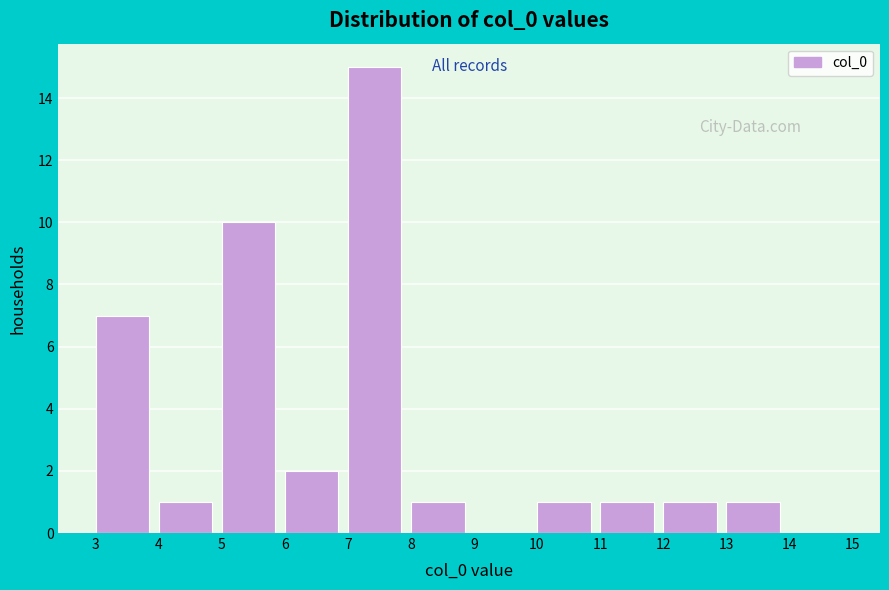

Reading left to right, transcribe this chart: for each bar, give the range it covers on the x-axis and its height. The values are not printed on the chart, so give them approximately, as read against the axis.

3 to 4: 7
4 to 5: 1
5 to 6: 10
6 to 7: 2
7 to 8: 15
8 to 9: 1
9 to 10: 0
10 to 11: 1
11 to 12: 1
12 to 13: 1
13 to 14: 1
14 to 15: 0